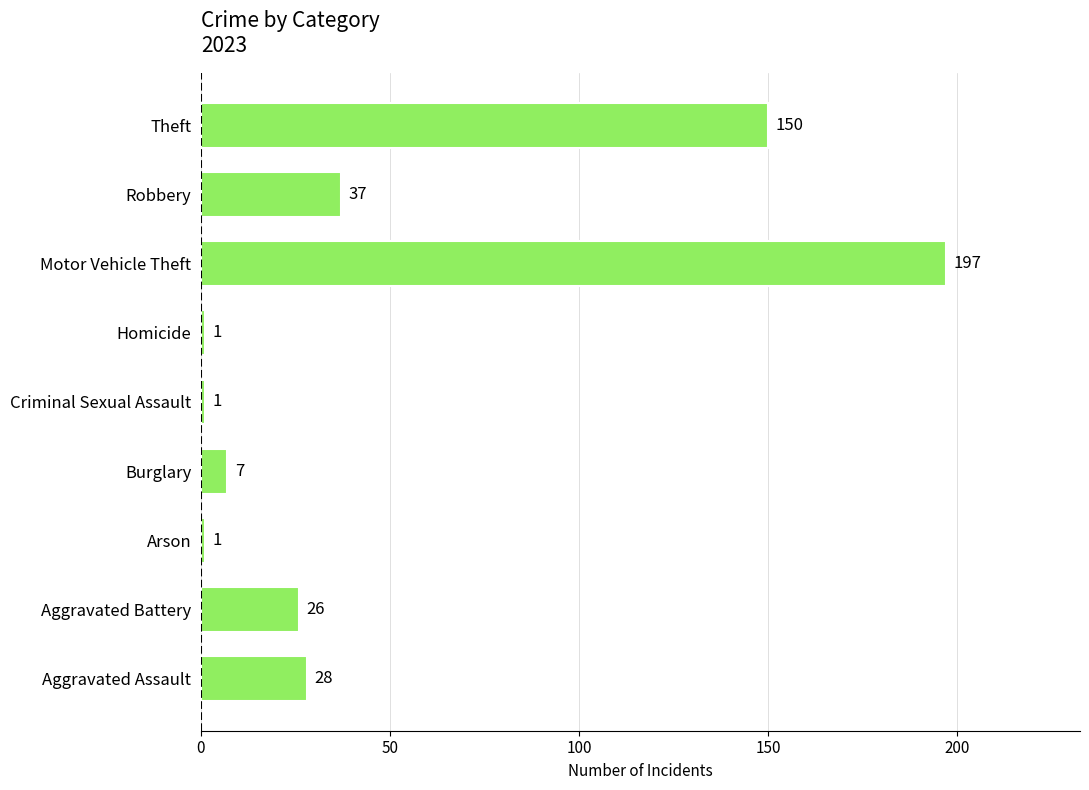

Which has a higher value, Robbery or Burglary?

Robbery